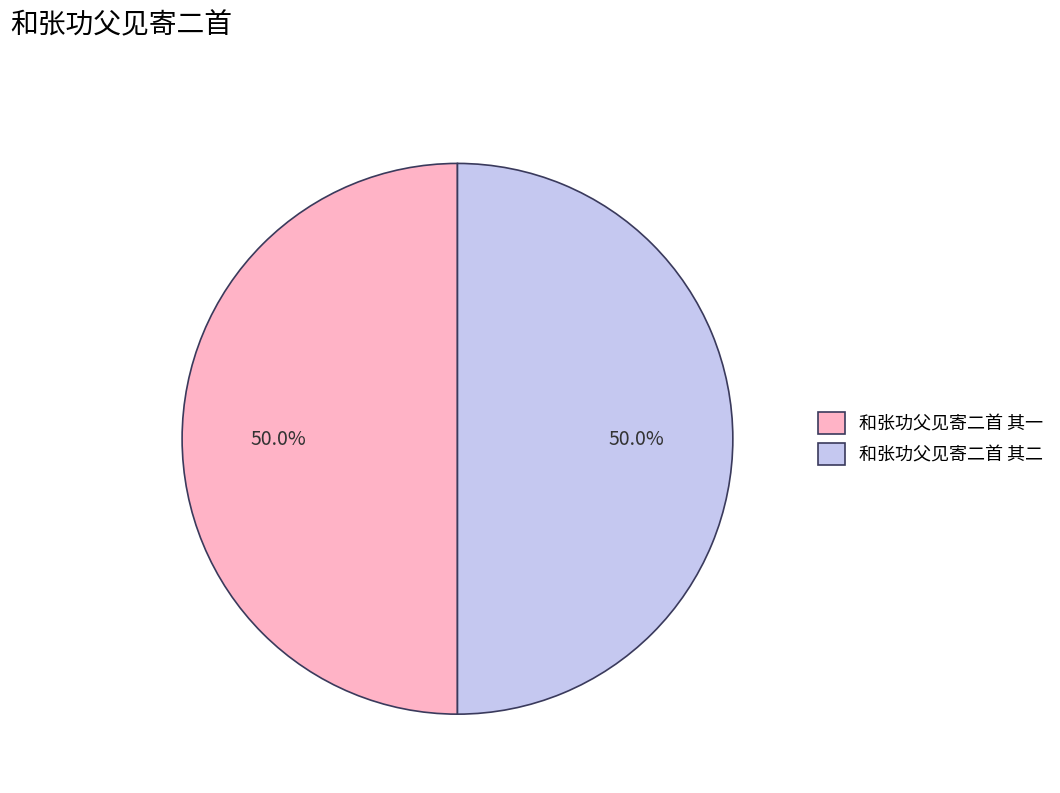

How much of the chart is everything except 和张功父见寄二首 其二?

50.0%